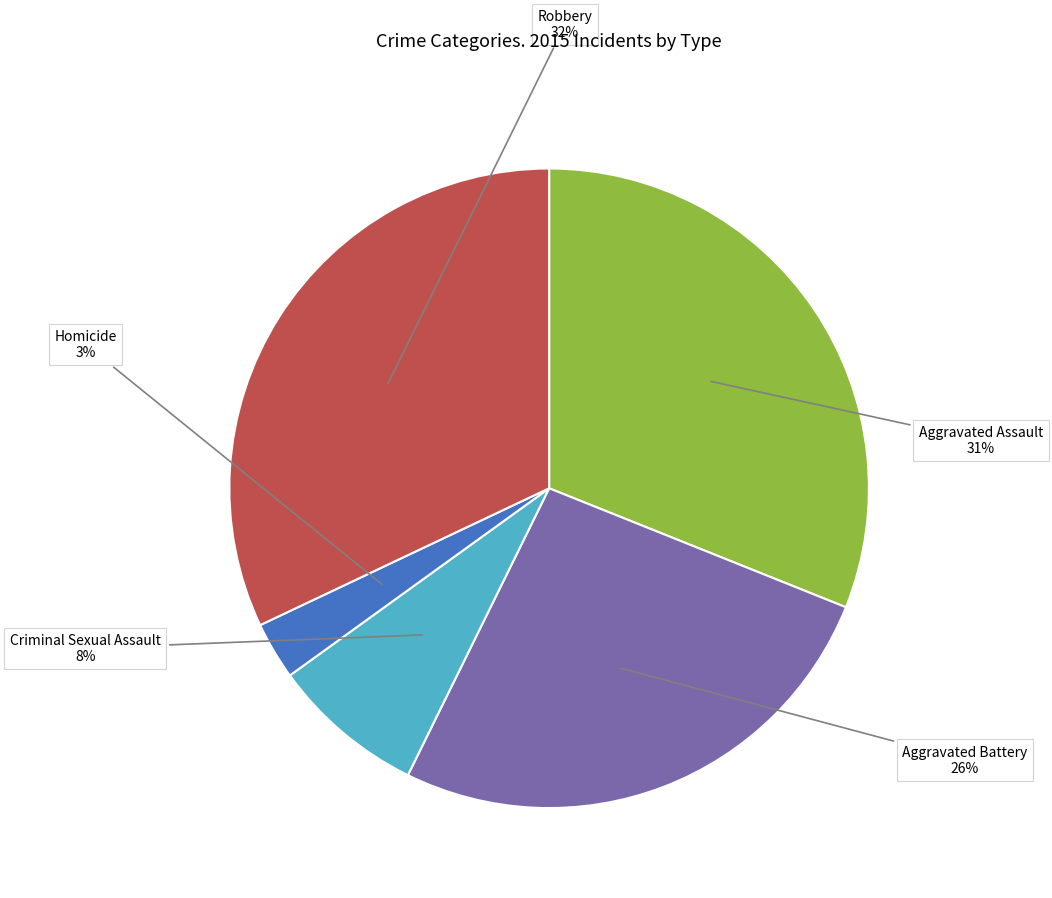

To the nearest percent, what percentage of the pie is Robbery?

32%